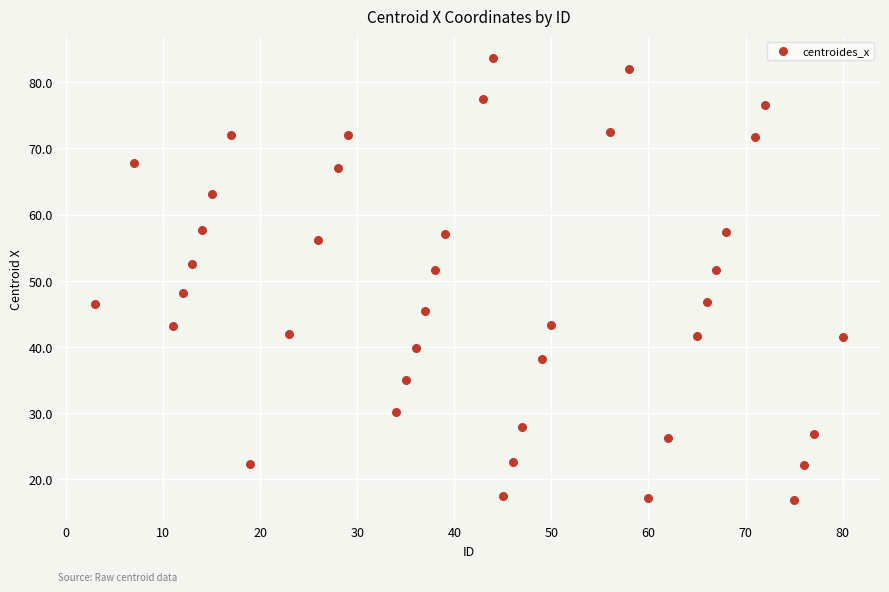

What is the range of Y values (max minus min)?

66.7